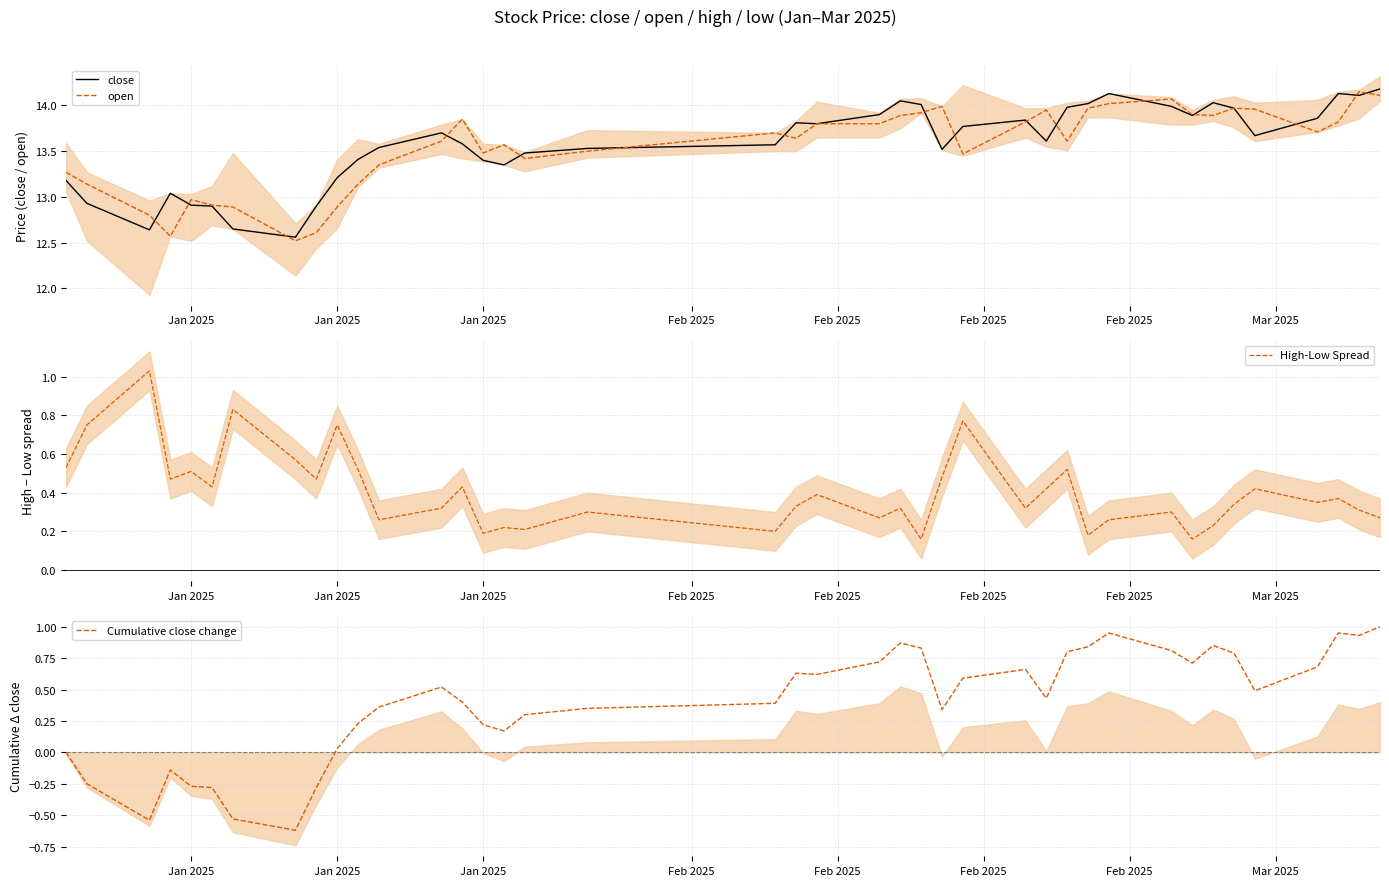

Is the value of close at 20 greater than the value of Cumulative close change at 20?

Yes